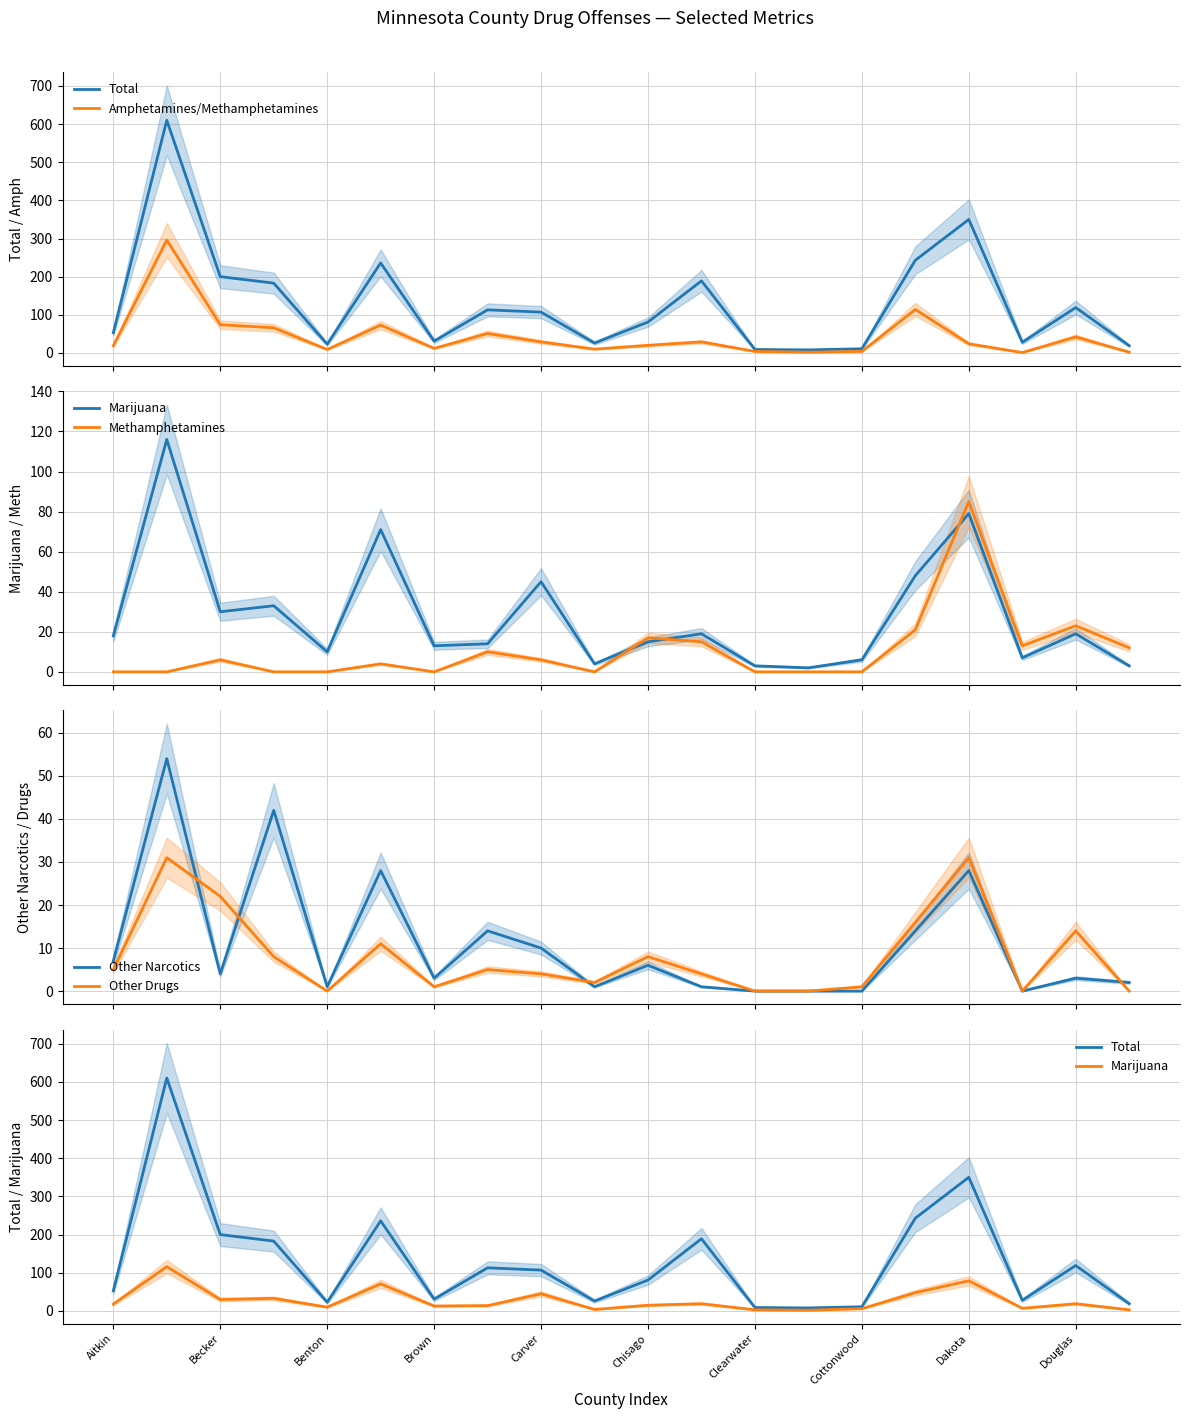

The Methamphetamines series shows 0 at 13. True or false?

True